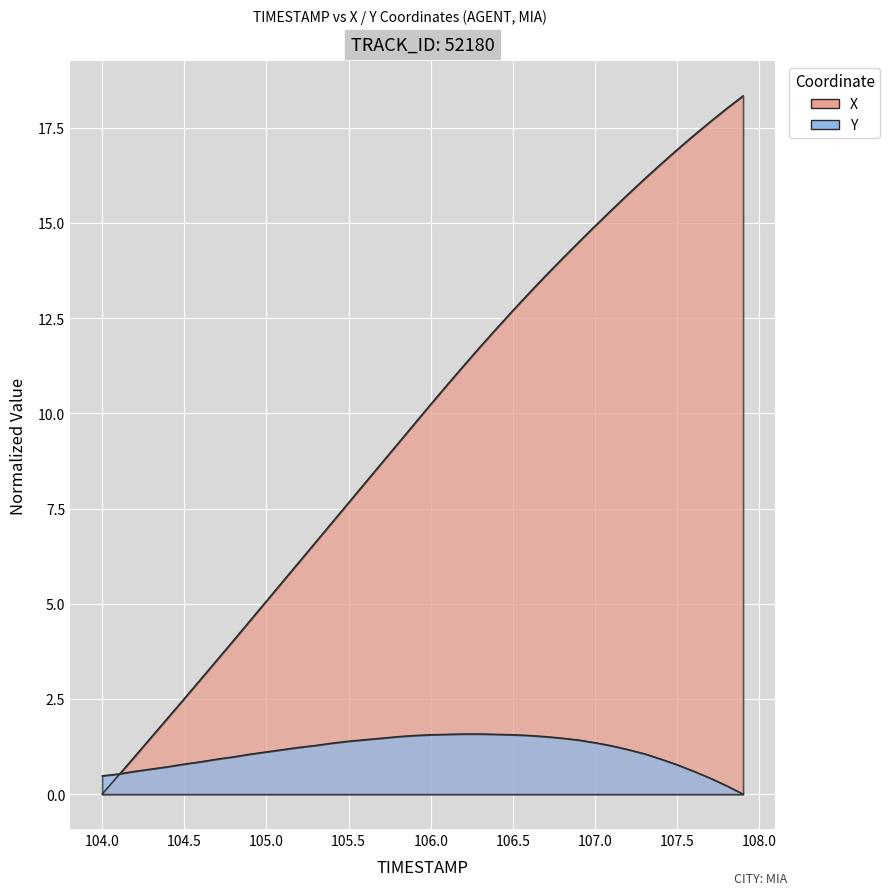

How many intersections are there between Y and X?

1